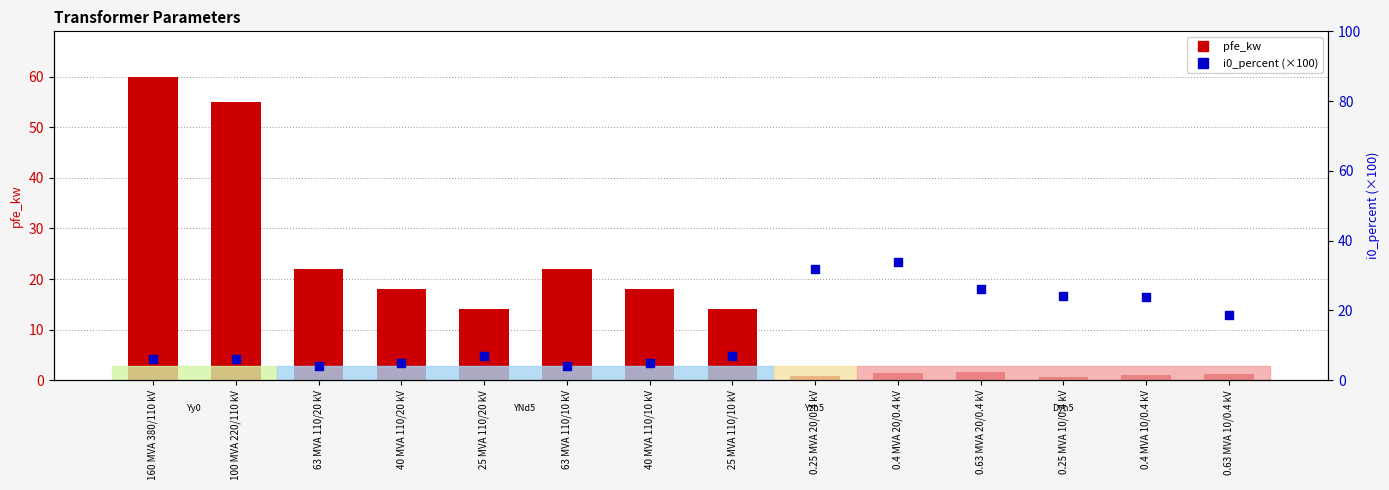

At which category is the sum across all series the highest?

160 MVA 380/110 kV